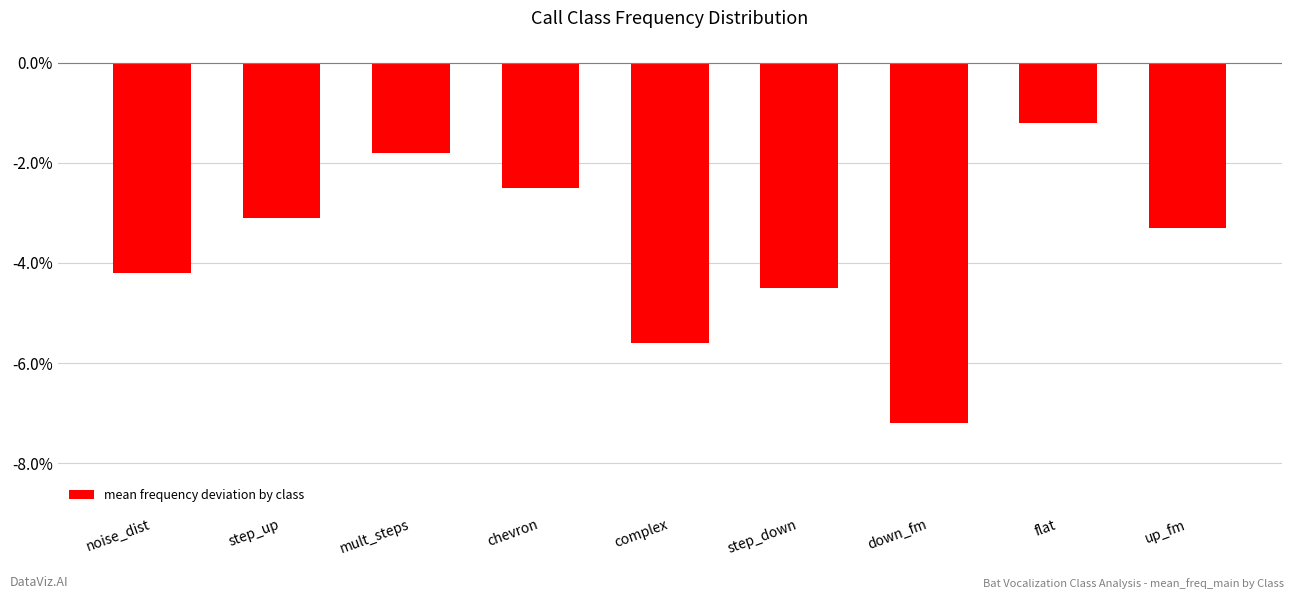

What is the greatest value displayed?

-1.2